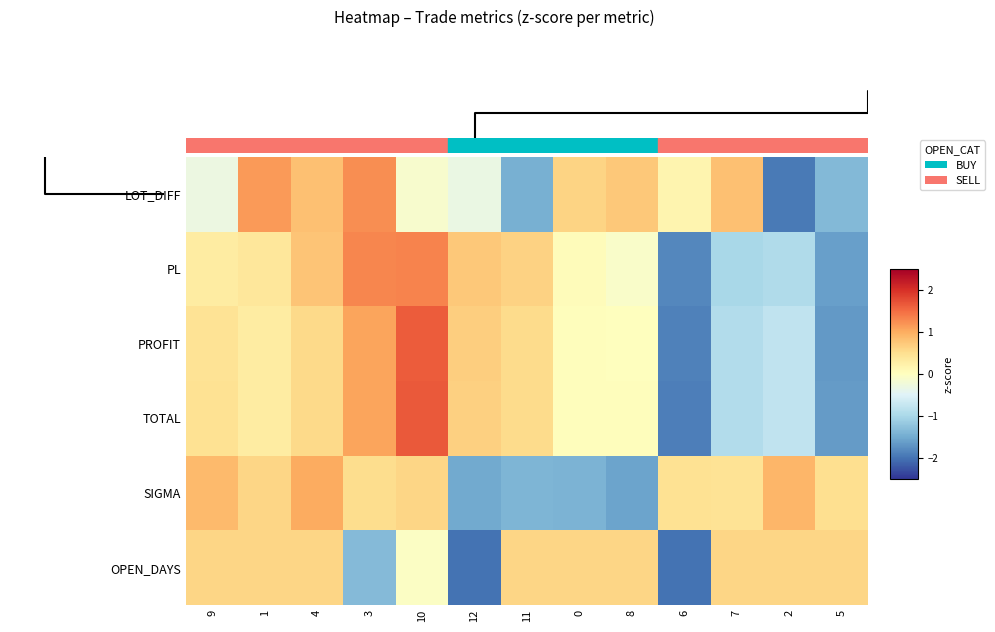

Which series has the largest range (max minus min)?

TOTAL